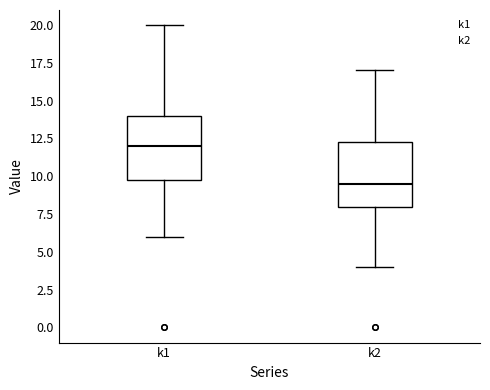

Which box's median line is the highest?

k1